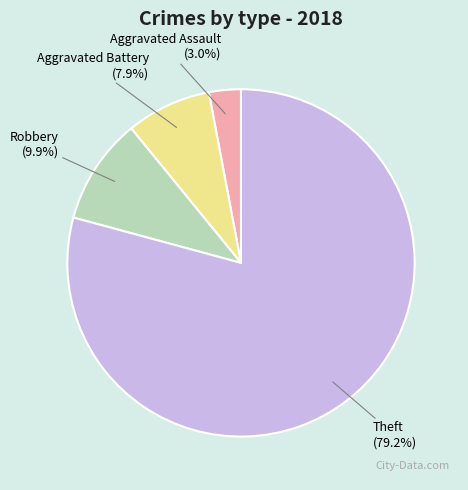

True or false: Theft accounts for 89% of the total.

False